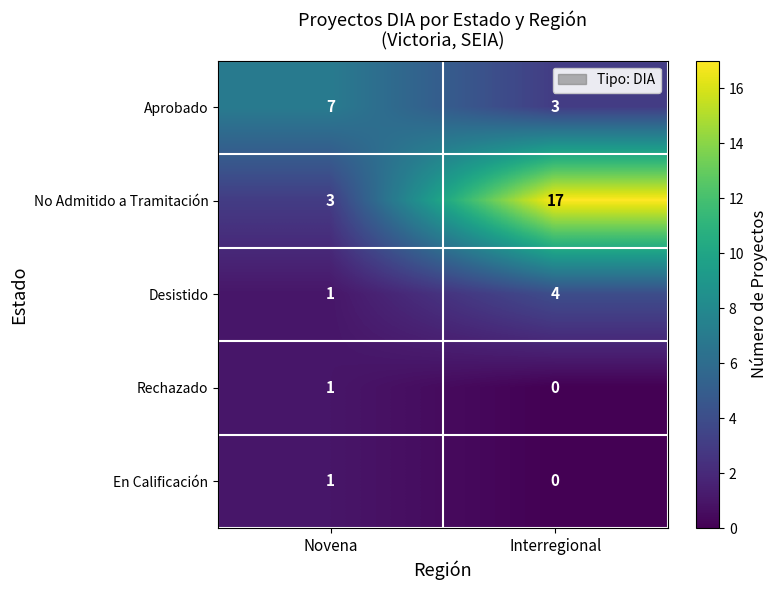

What is the total value across all series at Interregional?

24